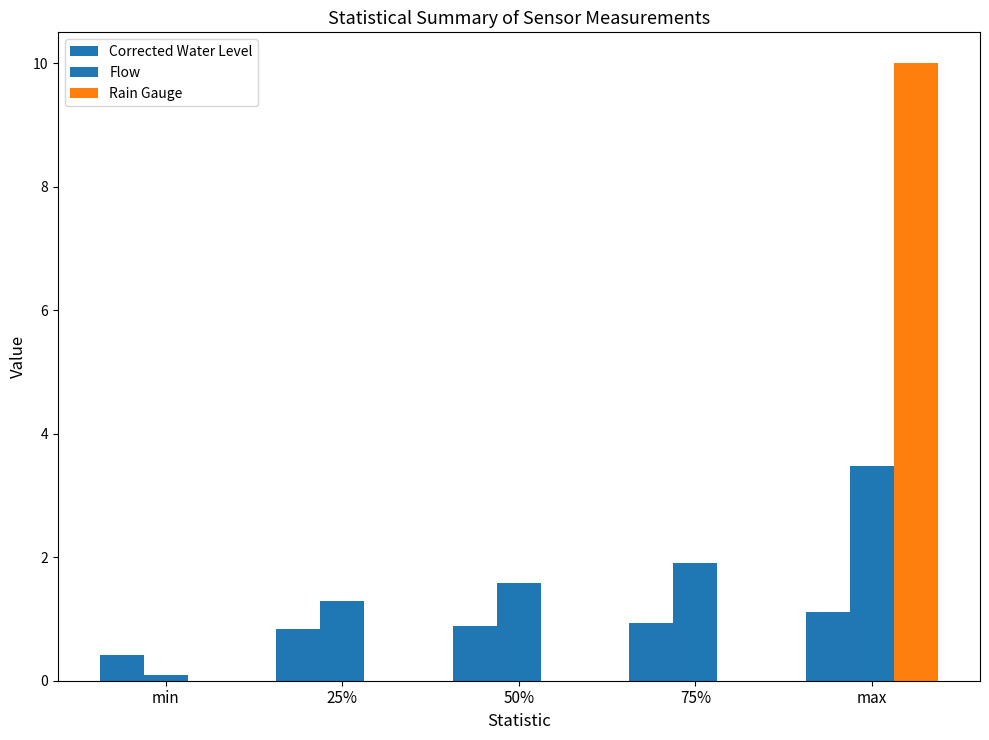

Reading left to right, extract all data points from this chart.

Corrected Water Level: min=0.4	25%=0.8	50%=0.9	75%=0.9	max=1.1
Flow: min=0.1	25%=1.3	50%=1.6	75%=1.9	max=3.5
Rain Gauge: min=0.0	25%=0.0	50%=0.0	75%=0.0	max=10.0